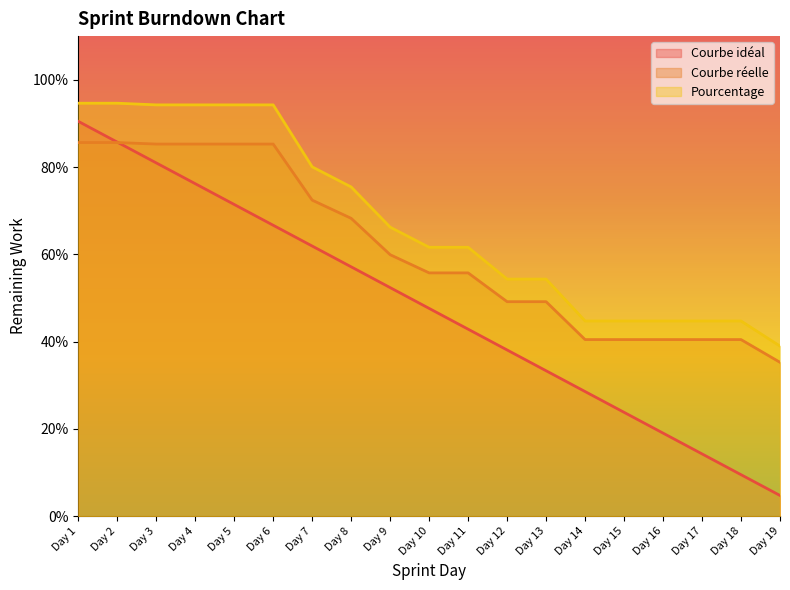

What is the value of the Courbe idéal point at the 2nd from the left?

0.9